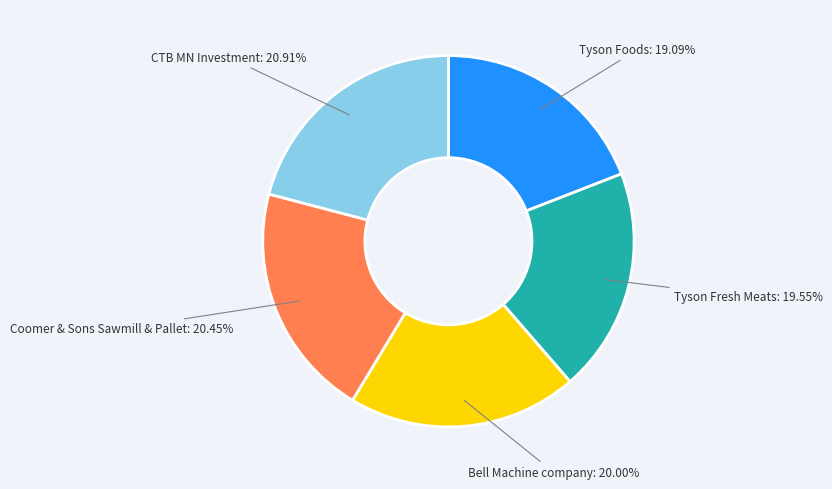

Is there any slice that represents more than half of the pie?

No